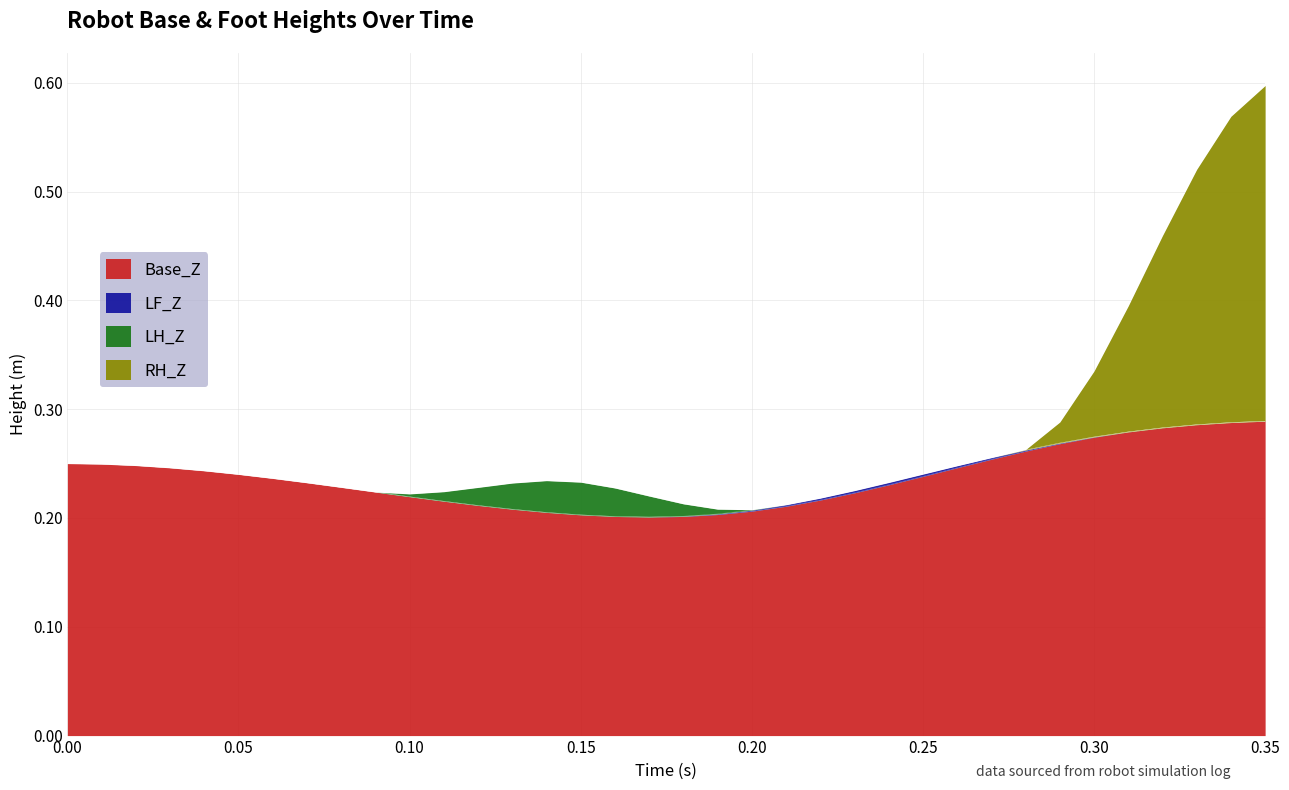

Which series has the largest total across all categories?

RH_Z